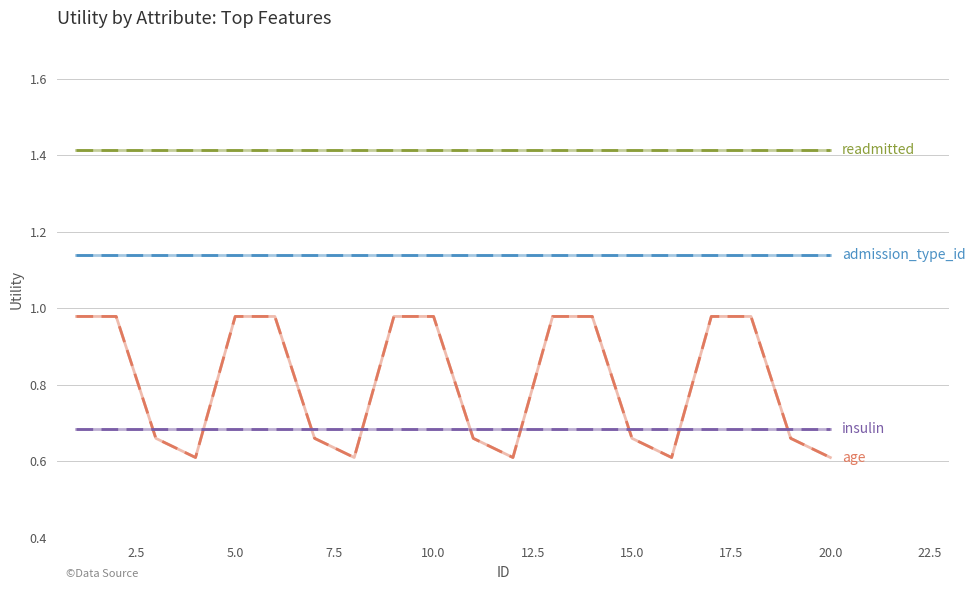

What is the smallest value displayed?

0.6